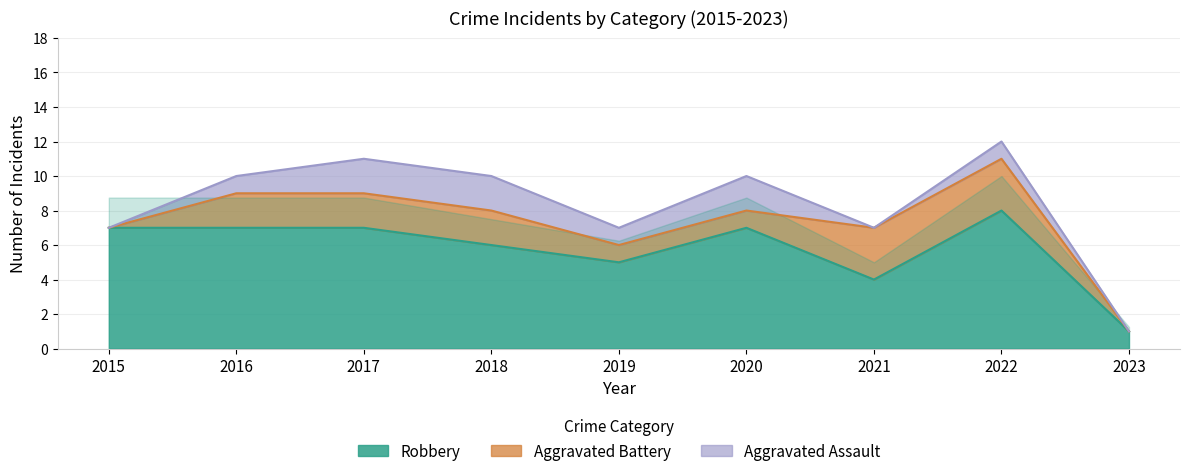

At 2015, list the series in order from largest to smallest.

Robbery, Aggravated Battery, Aggravated Assault